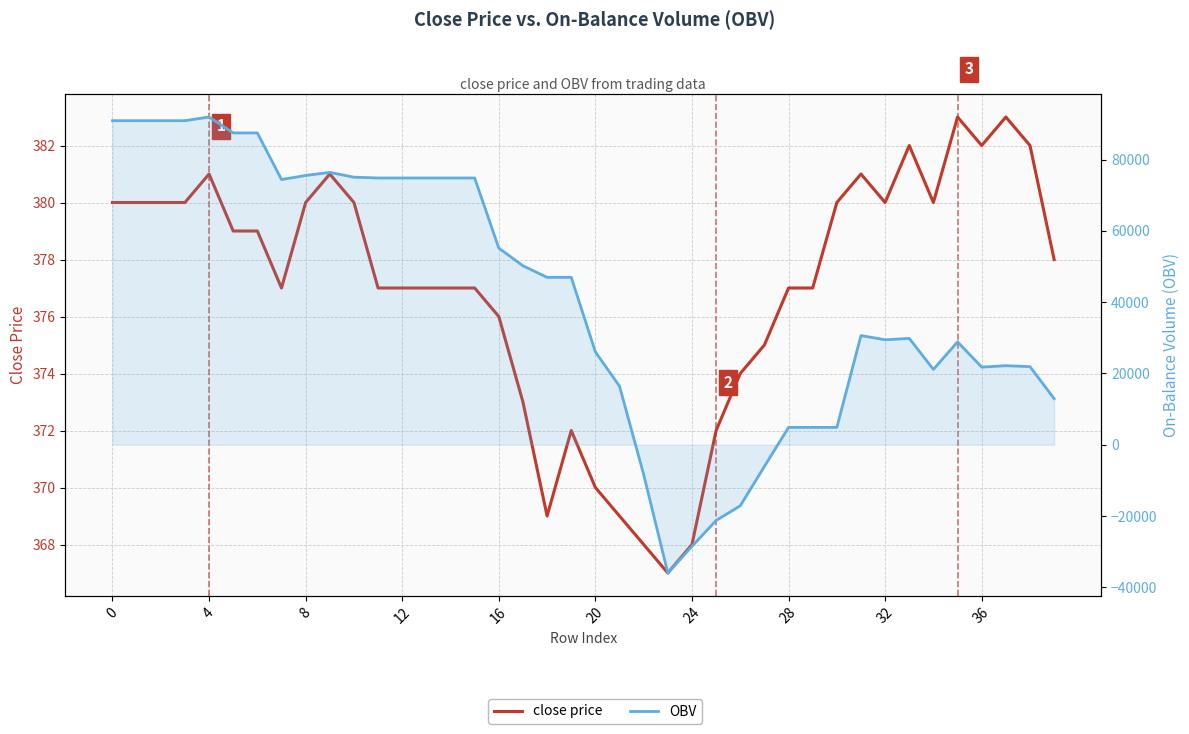

The value of OBV at 34 is 21136.8. True or false?

True